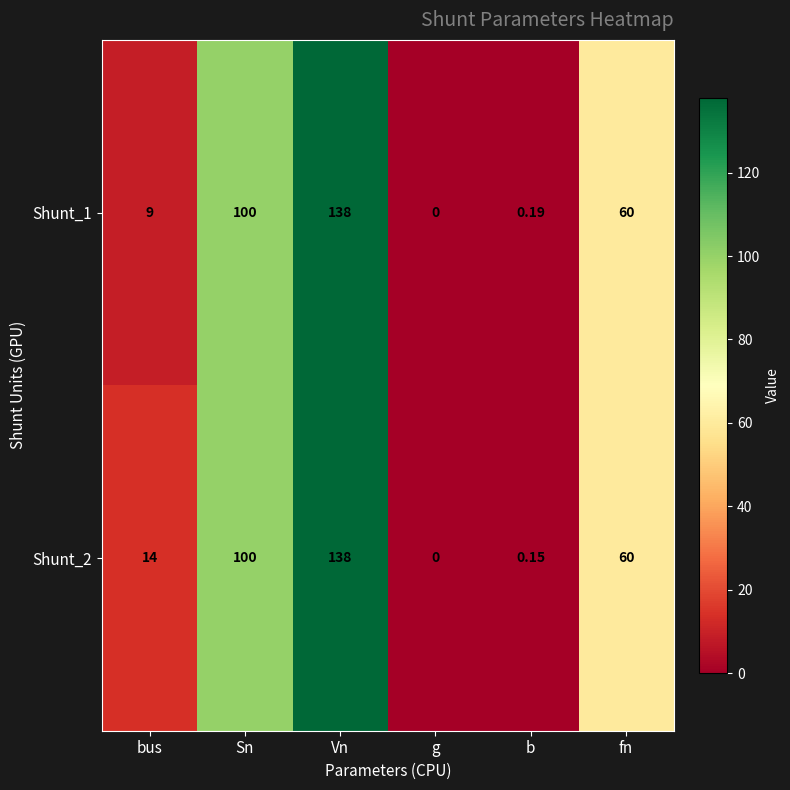

At which category is the sum across all series the highest?

Vn